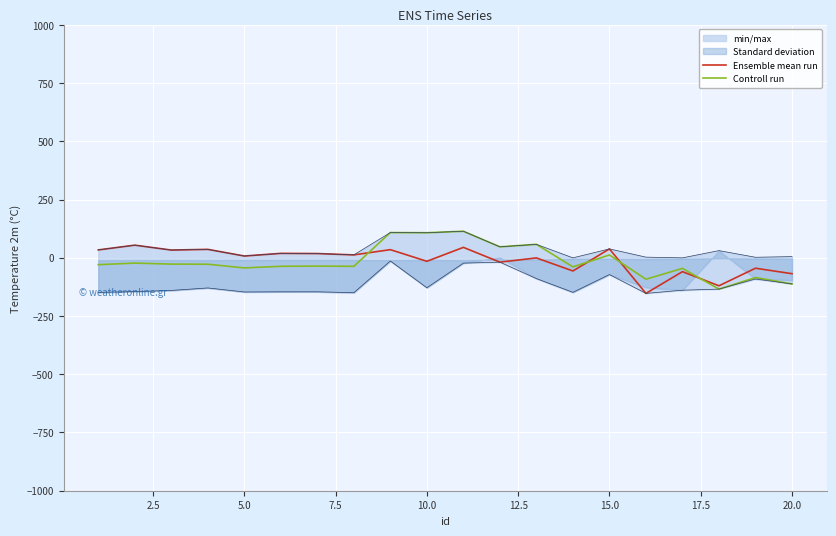

How many interior local peaks does the Controll run series have?

8